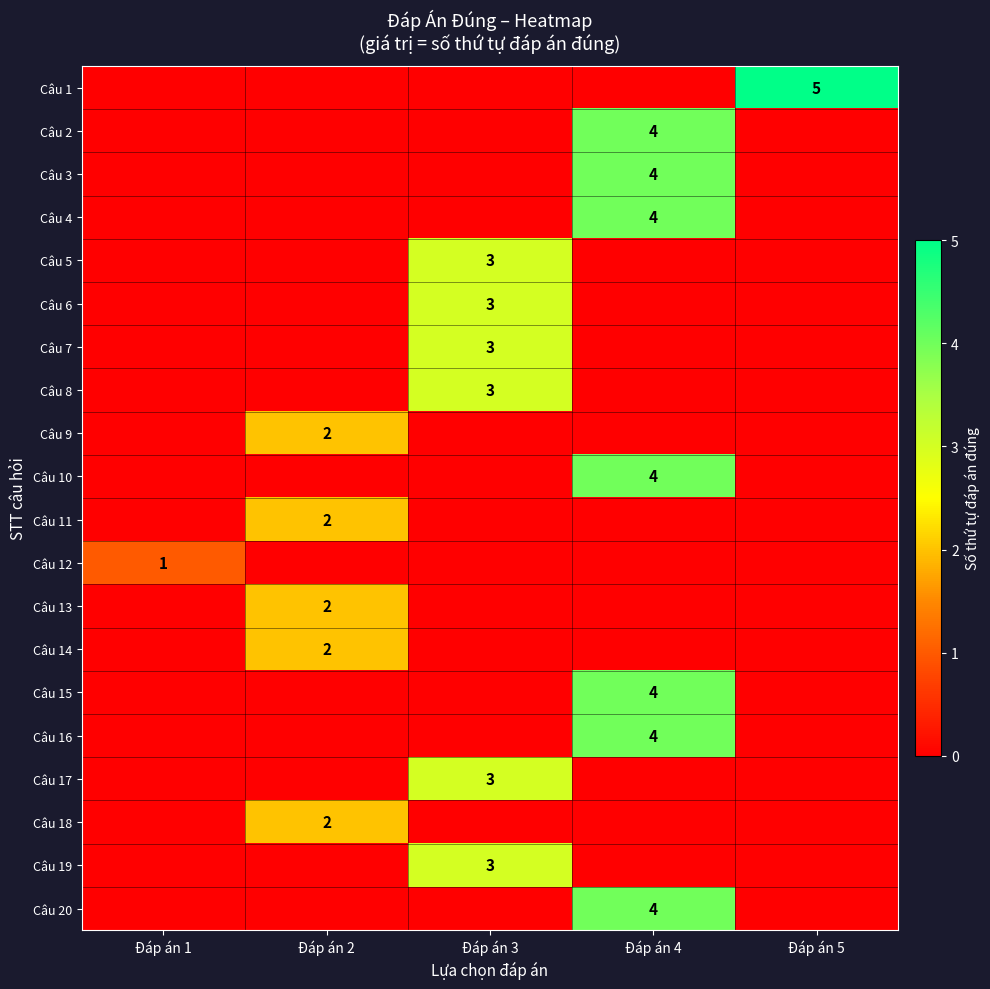

How many distinct data groups are displayed?

20